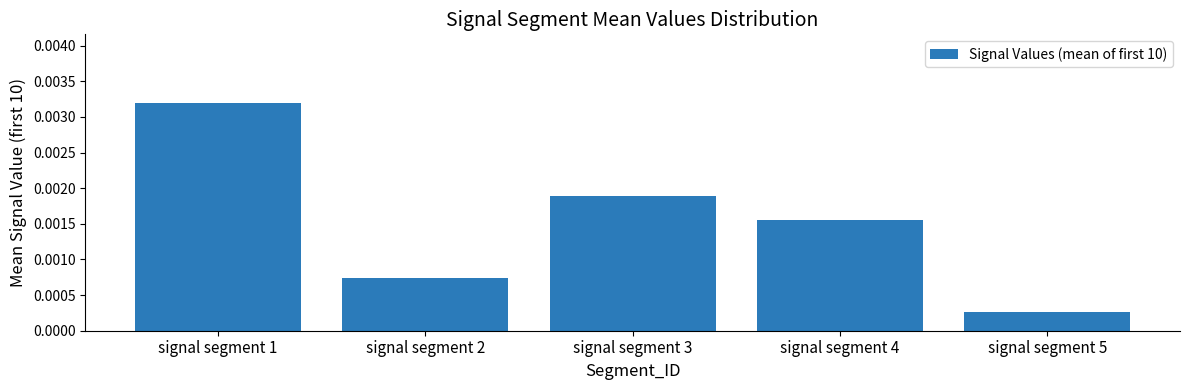

Between signal segment 4 and signal segment 2, which is larger?

signal segment 4